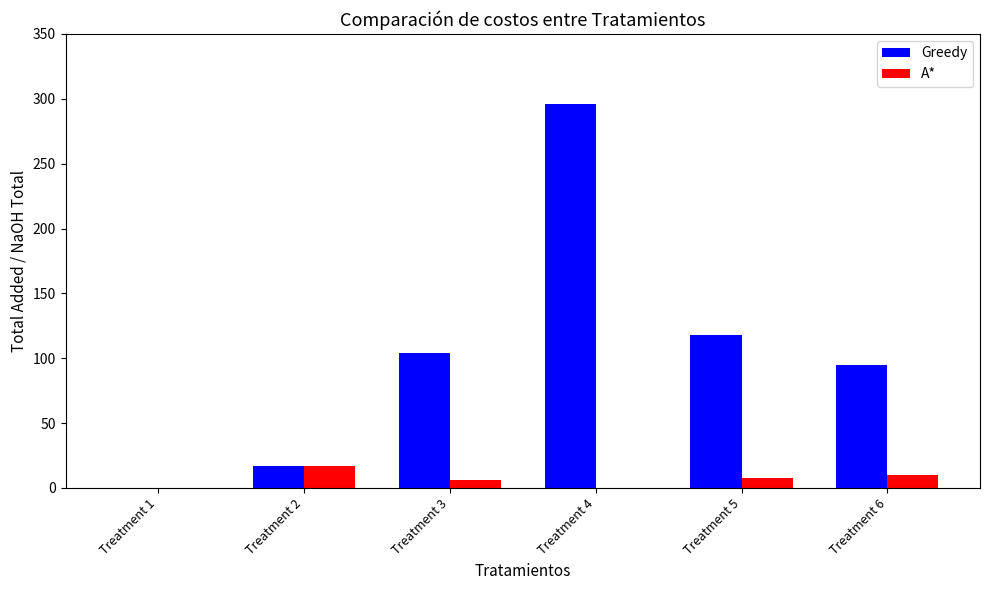

Count the number of categories in the chart.

6